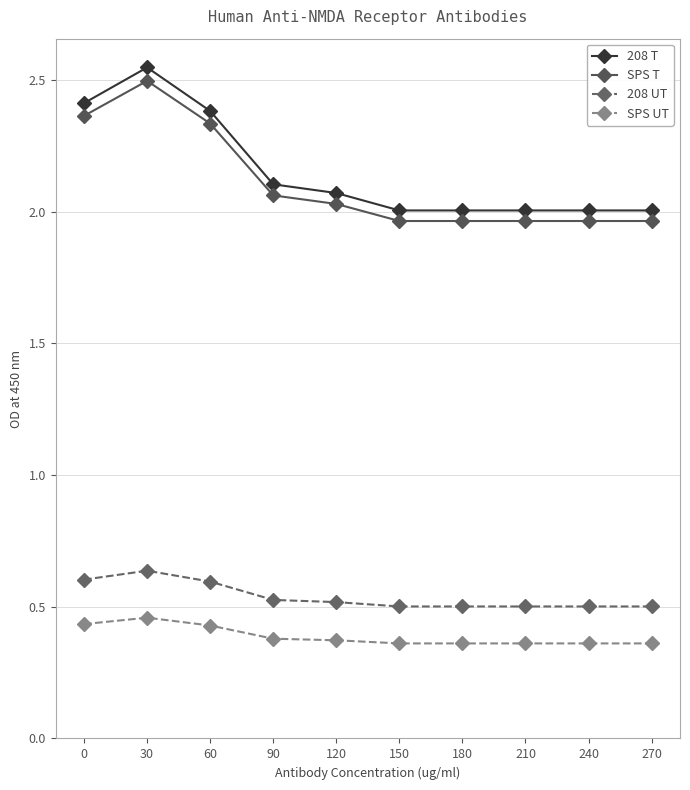

True or false: 208 T has more than 0 interior local peaks.

True